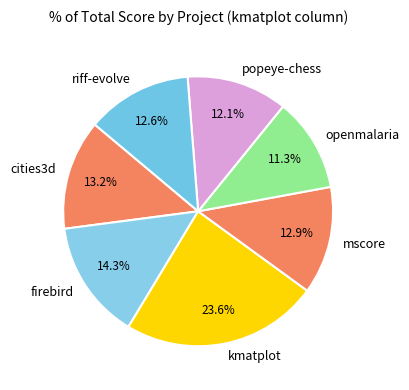

What is the largest slice in the pie chart?

kmatplot